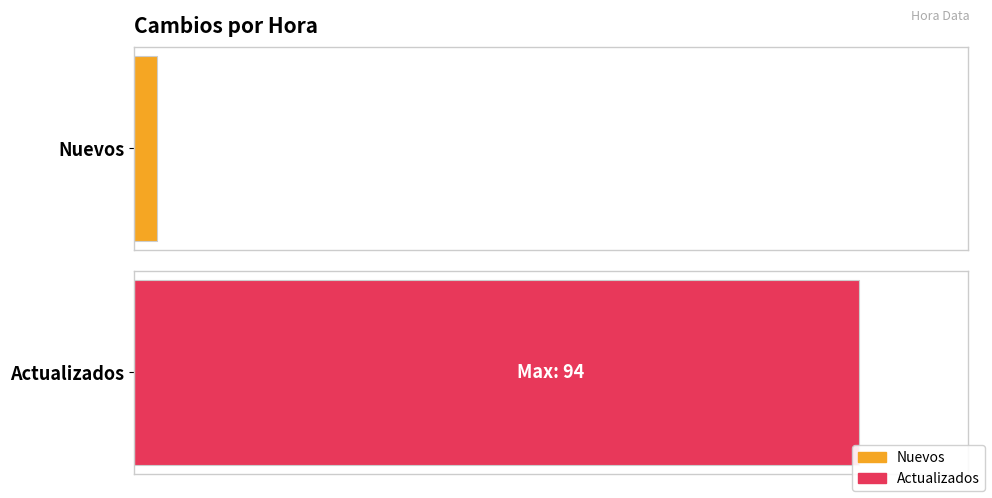

Is it true that Actualizados equals 94 at 11:40?

True